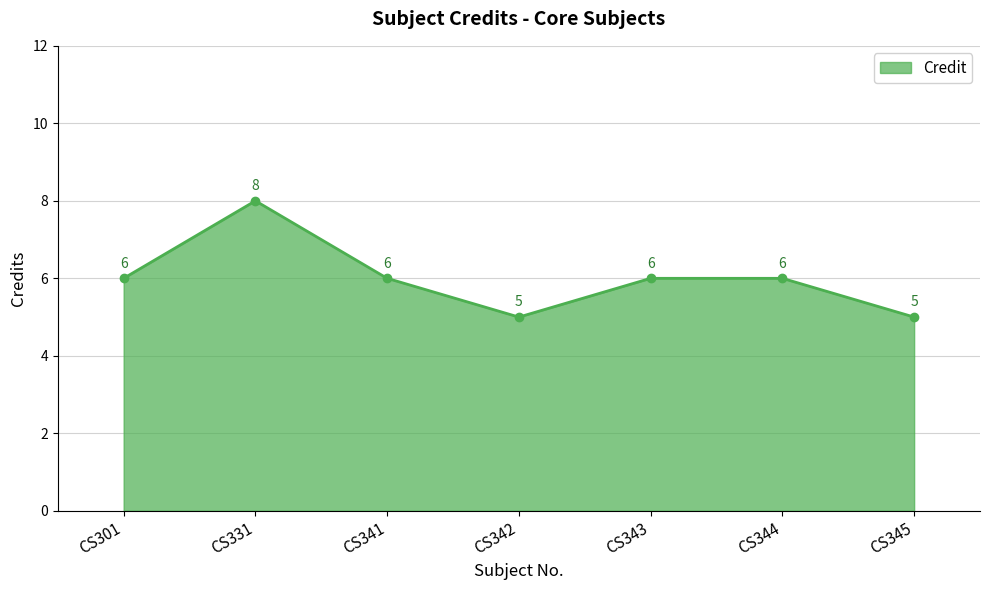

Read the value at CS343.

6